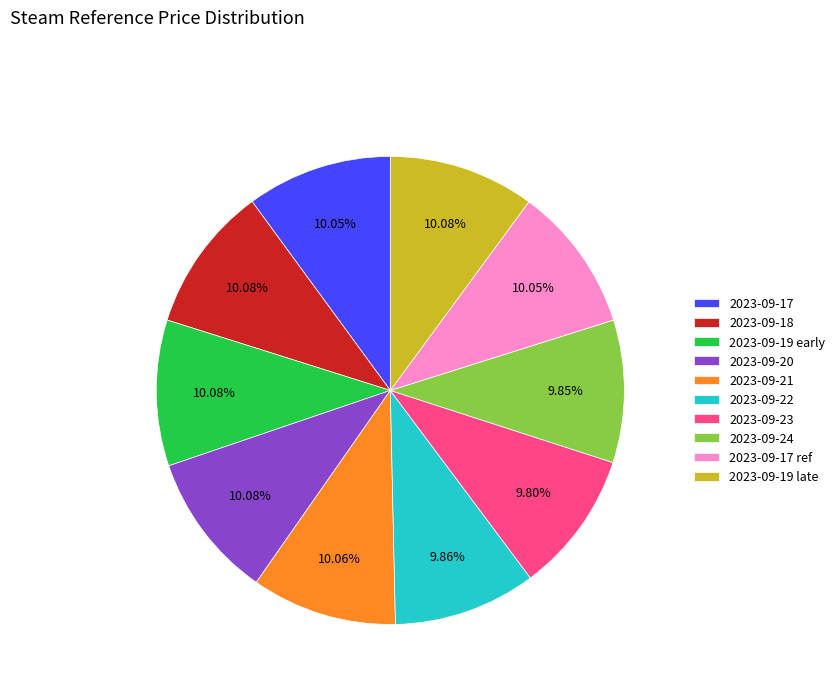

Combined, do 2023-09-19 late and 2023-09-23 account for over 50%?

No